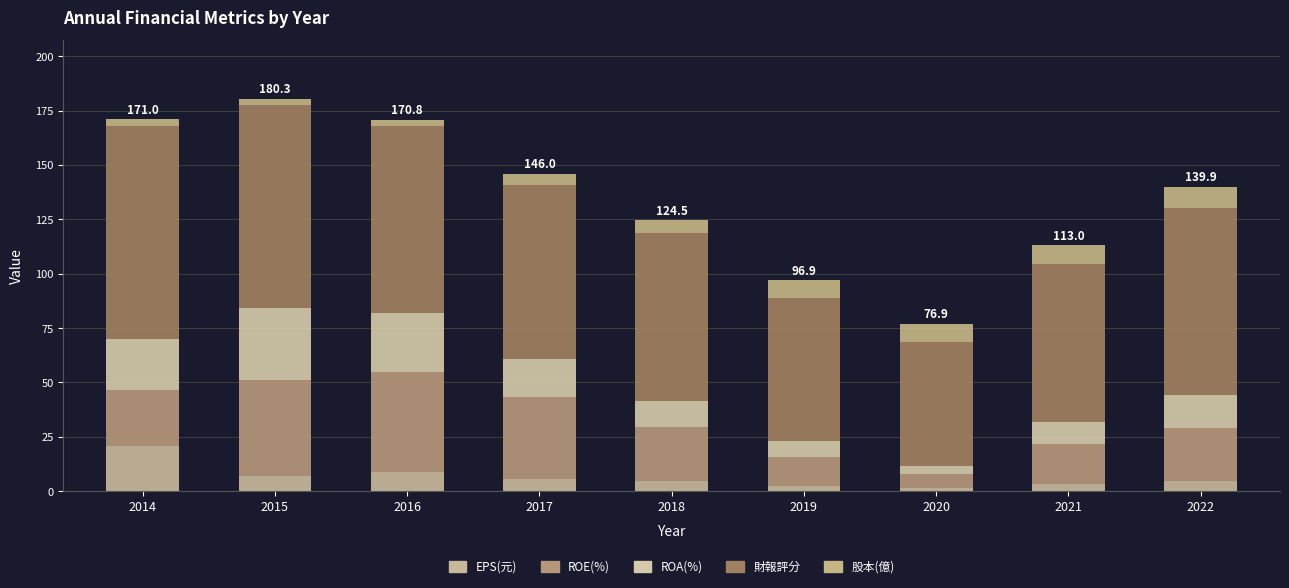

Which has a higher value, 2020 or 2017?

2017